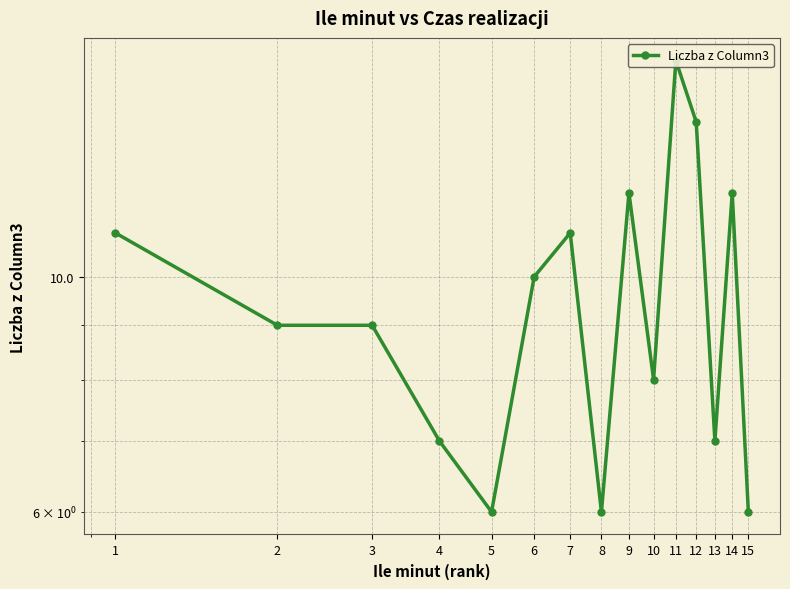

What is the change in value from 8 to 14?

+6